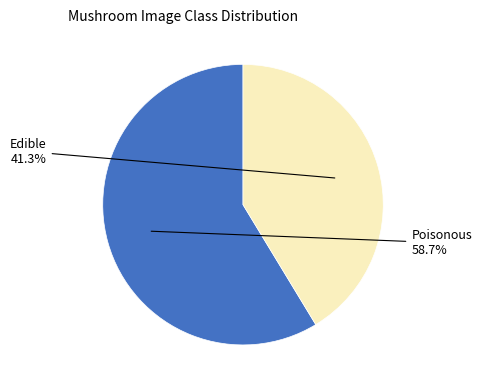

Is there any slice that represents more than half of the pie?

Yes